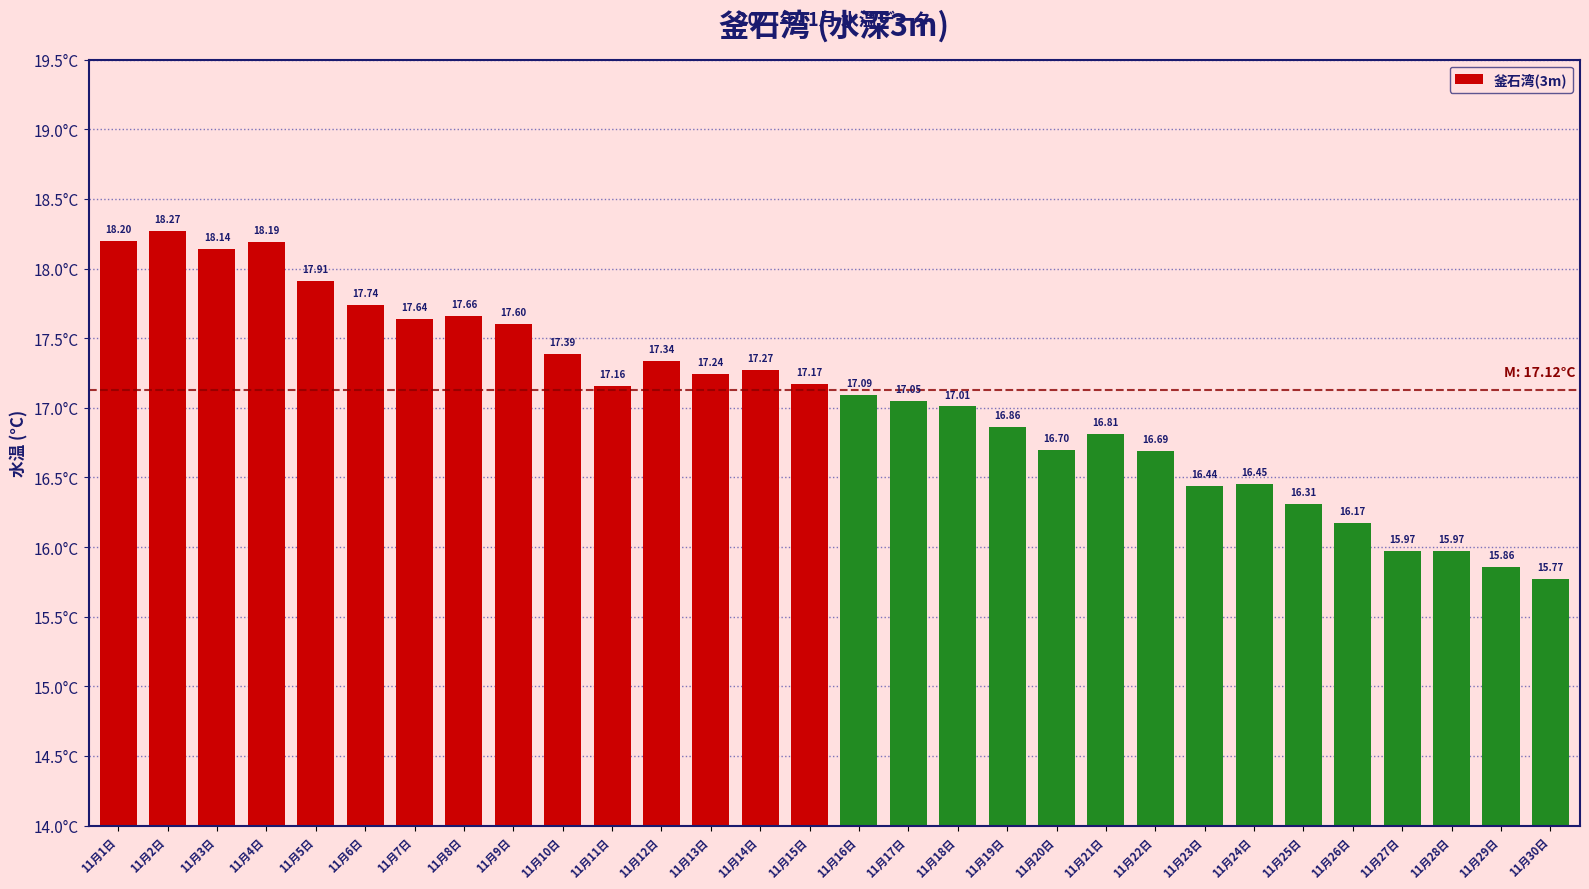

Which label corresponds to the smallest value in the chart?

11月30日